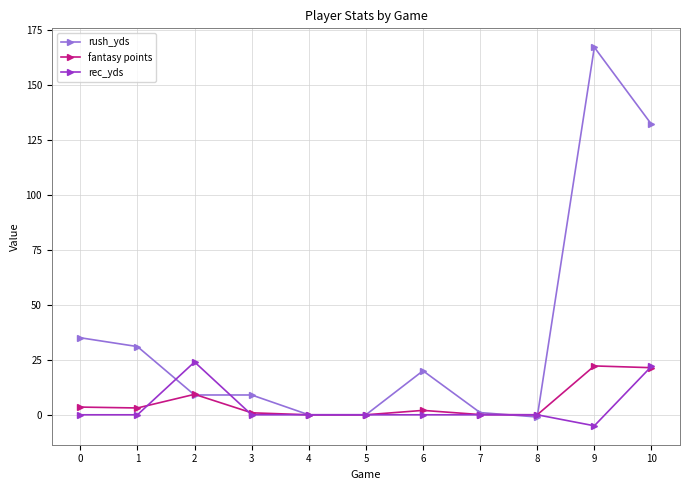

What is the highest value of the rec_yds series?

24.0